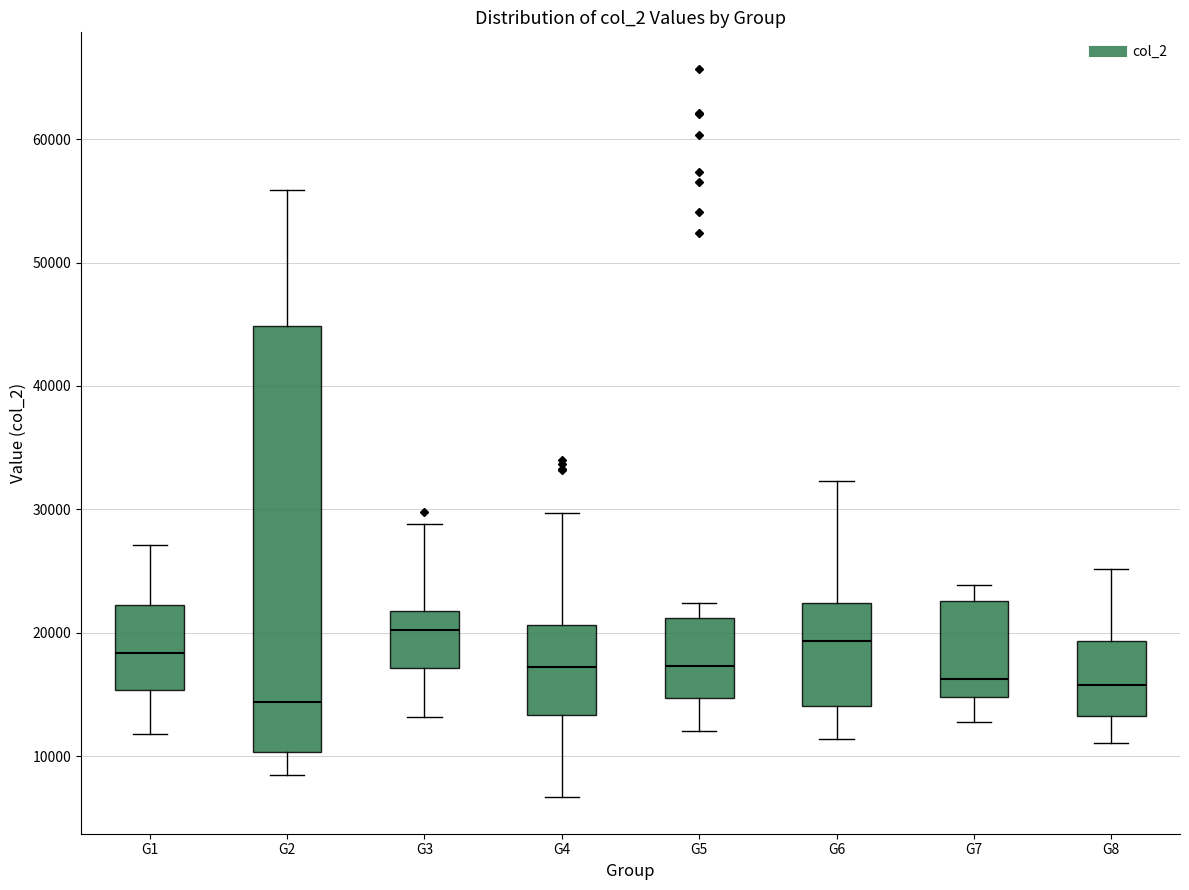

Where does the lower whisker of the box for G7 end on the y-axis? The values are not printed on the chart, so give them approximately, as read against the axis.

13000